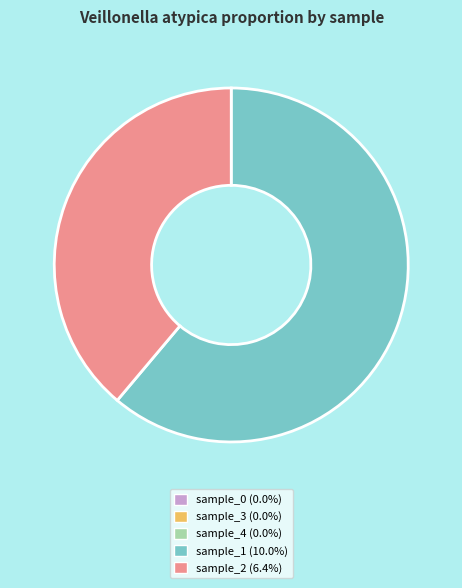

Does any single category account for the majority?

Yes